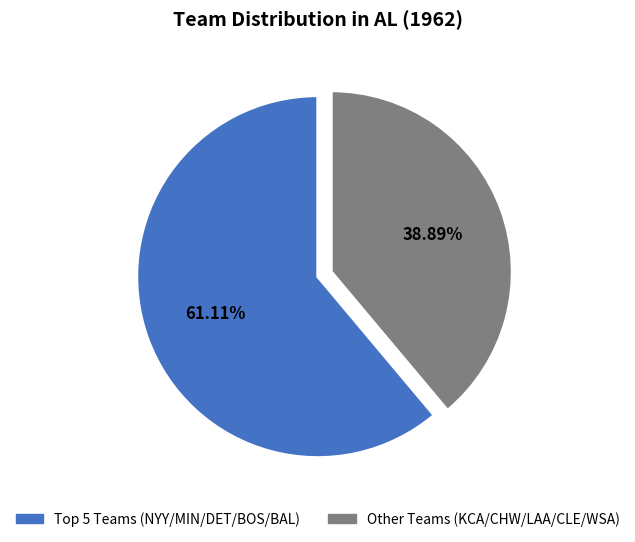

Does any single category account for the majority?

Yes